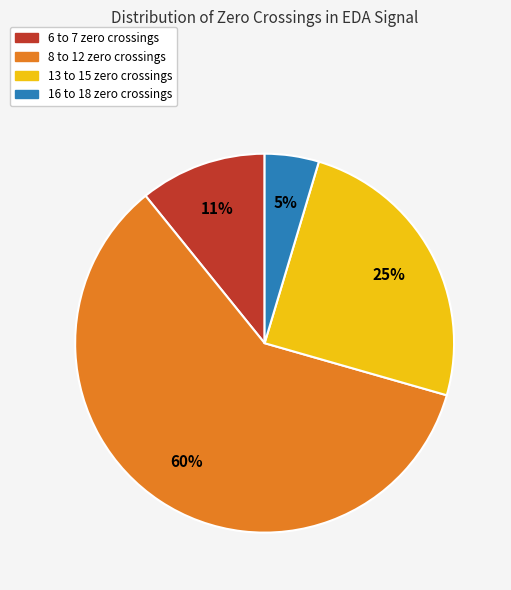

Approximately how many times larger is the value at 6 to 7 zero crossings compared to 13 to 15 zero crossings?

0.4